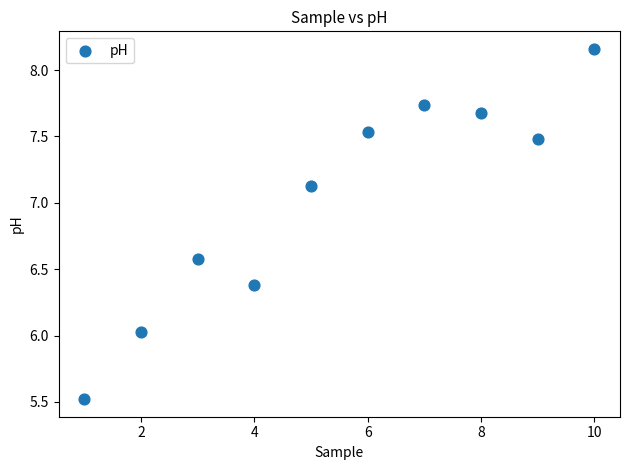

What is the range of X values (max minus min)?

9.0